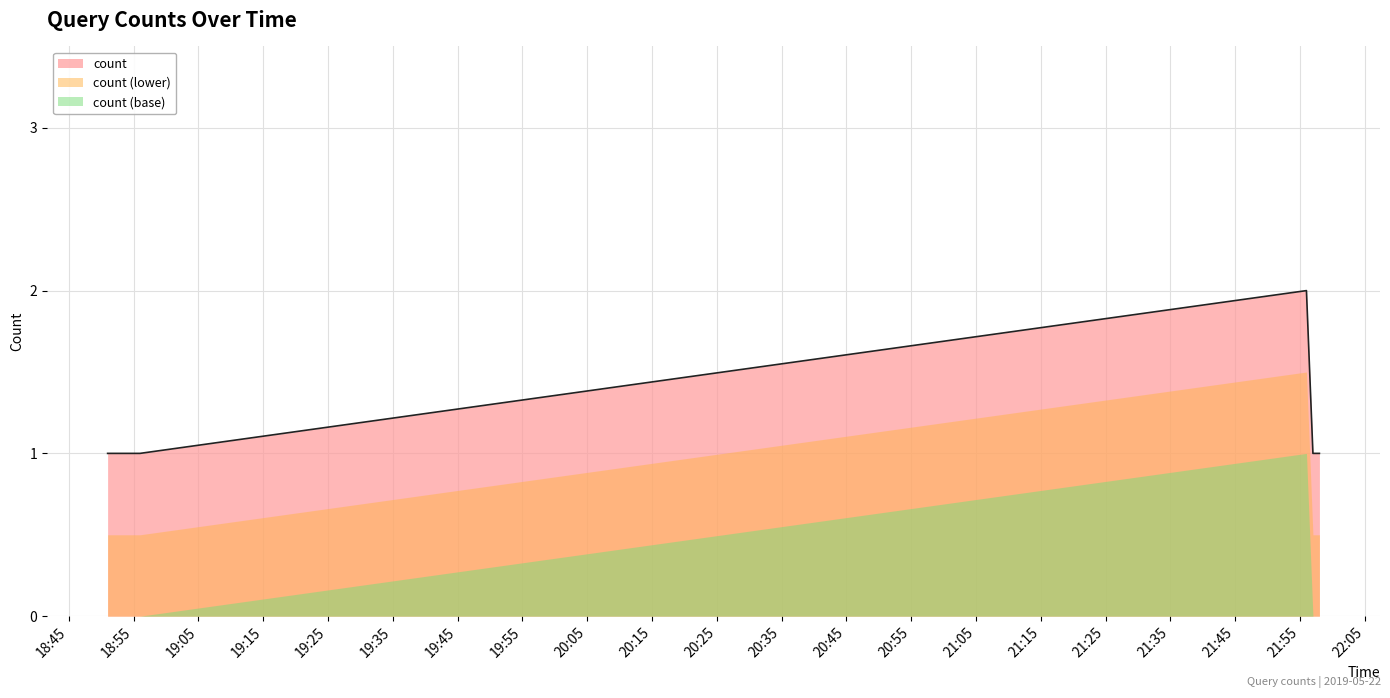

Count the number of categories in the chart.

7